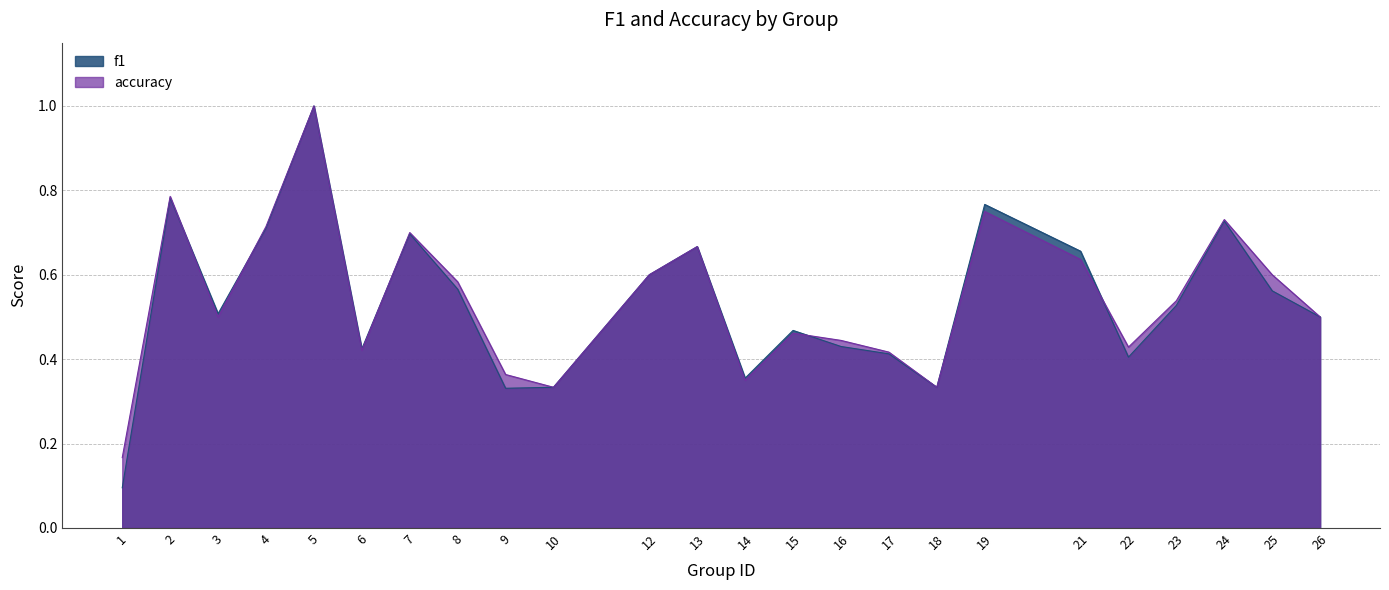

What is the sum of all accuracy values?

13.0